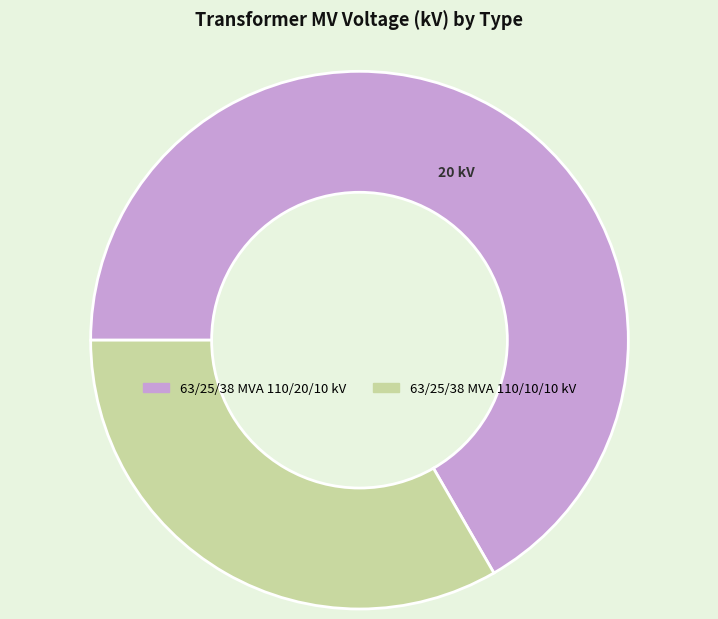

Is it true that 63/25/38 MVA 110/20/10 kV is 67% of the pie?

True